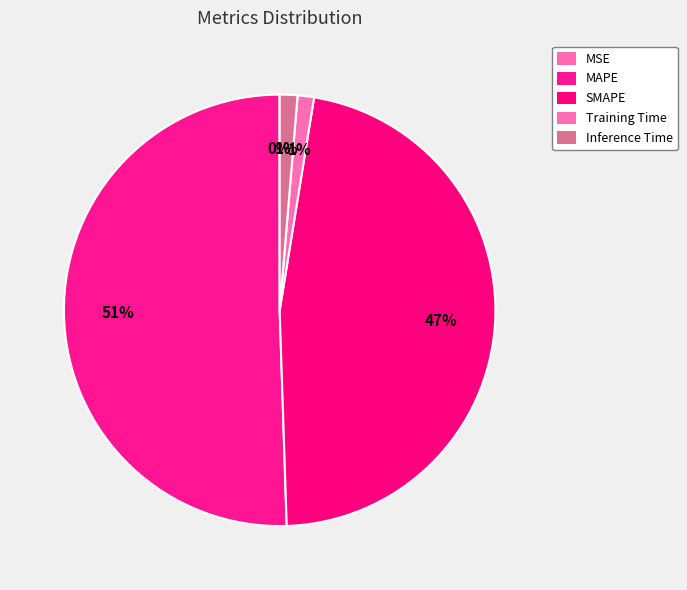

What is the smallest slice in the pie chart?

MSE